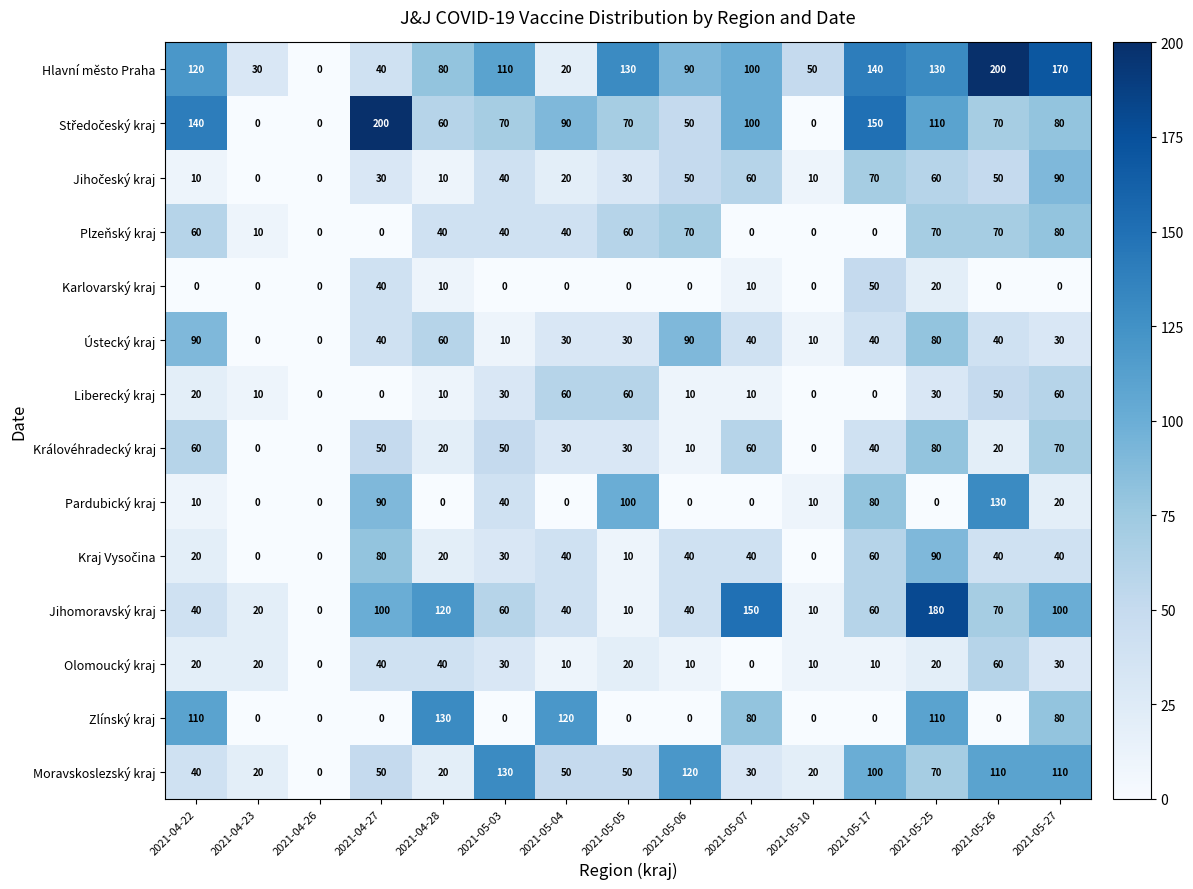

How many values in Jihomoravský kraj are above zero?

14